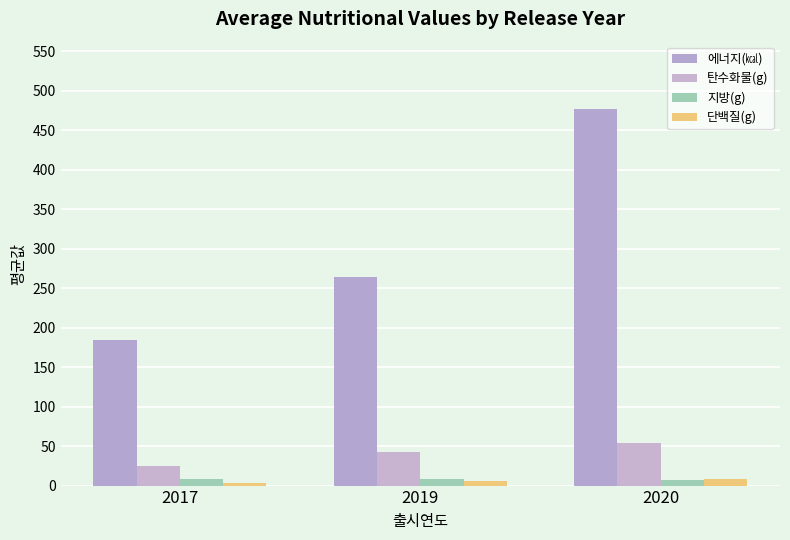

What is the average value of the 탄수화물(g) series?

40.5